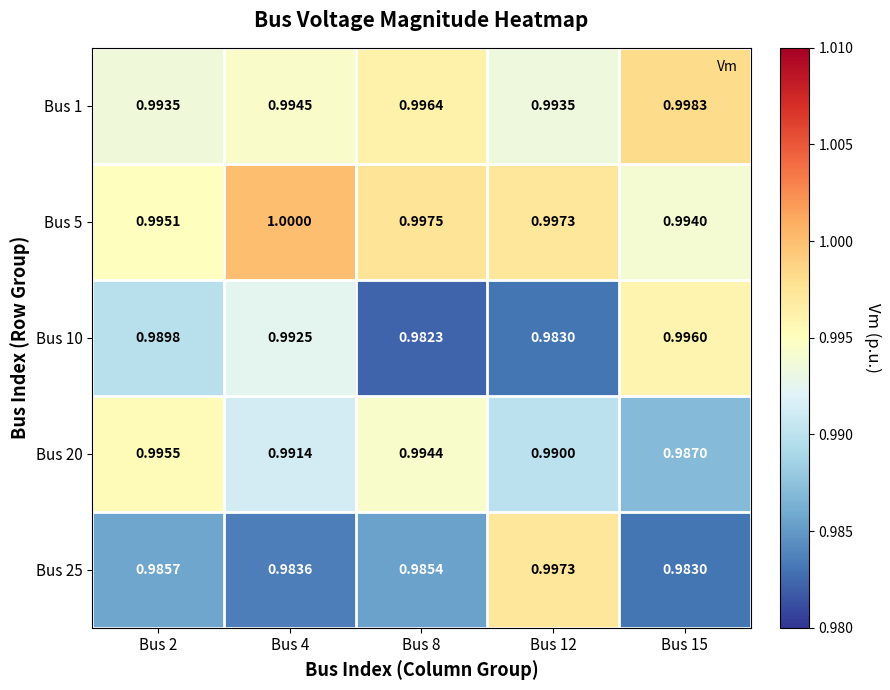

What is the total value across all series at Bus 12?

5.0